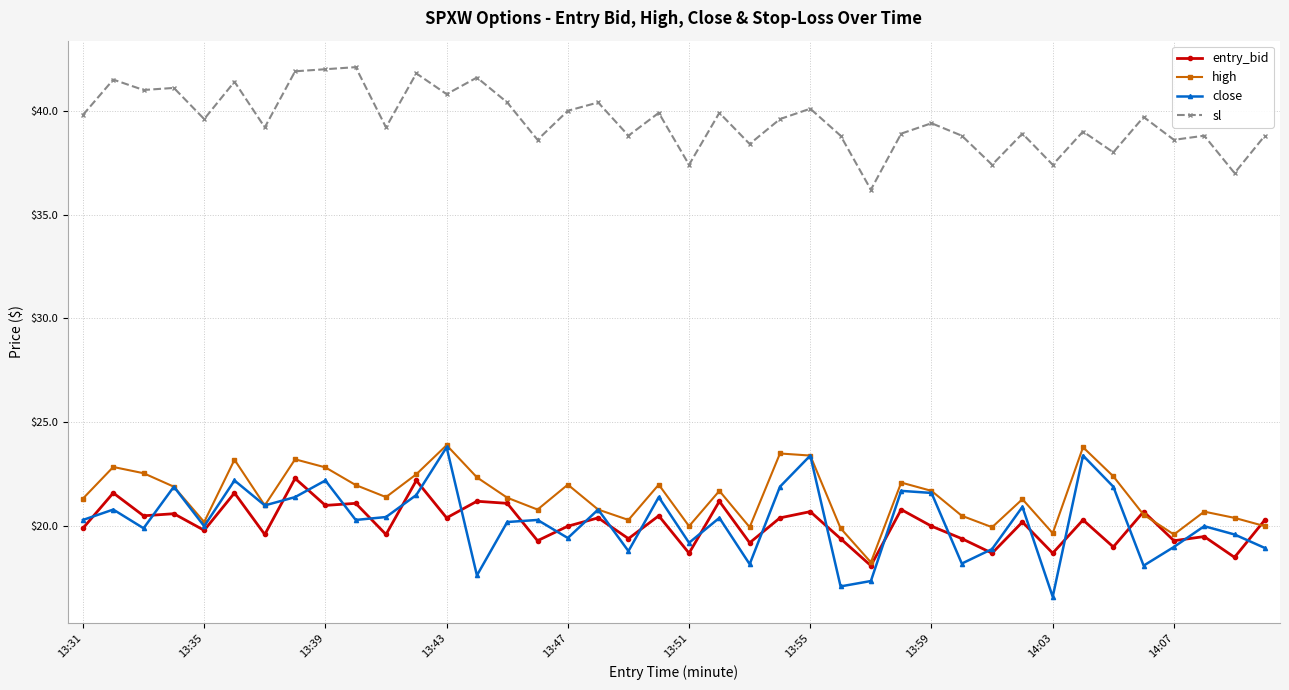

How many data points does each series have?

40